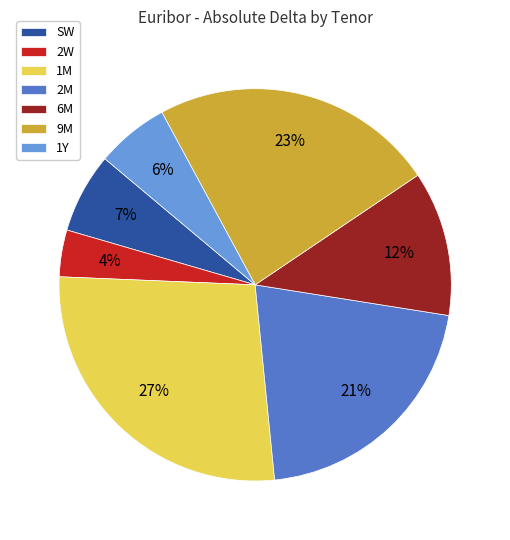

What percentage is the 9M slice, to the nearest percent?

23%